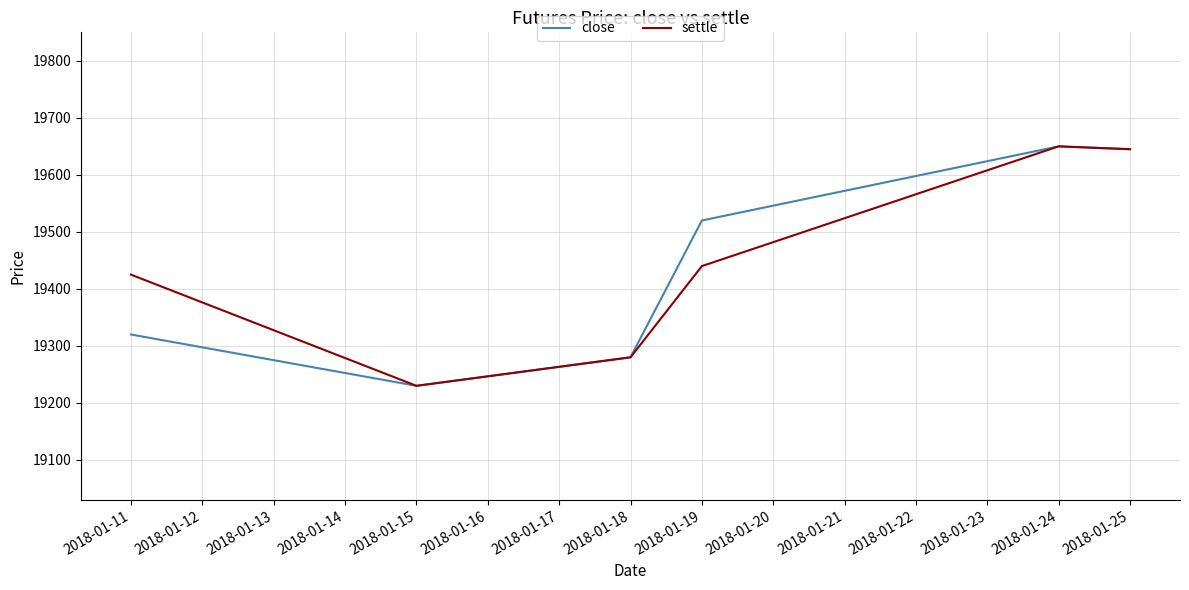

What is the total value across all series at 2018-01-19?

38960